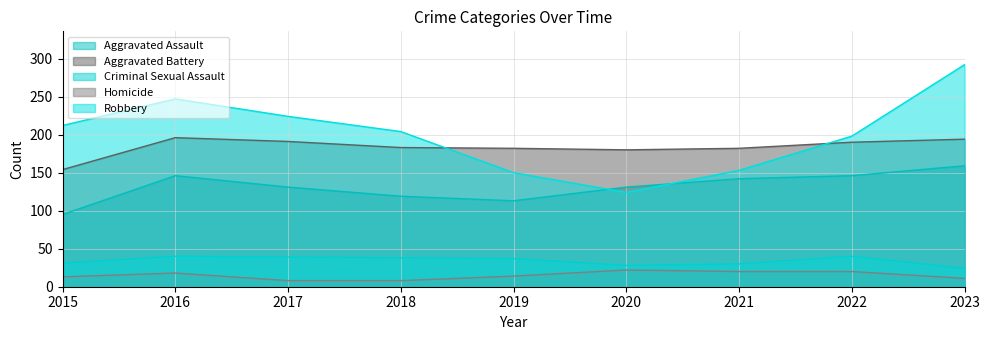

What is the average value of the Criminal Sexual Assault series?

34